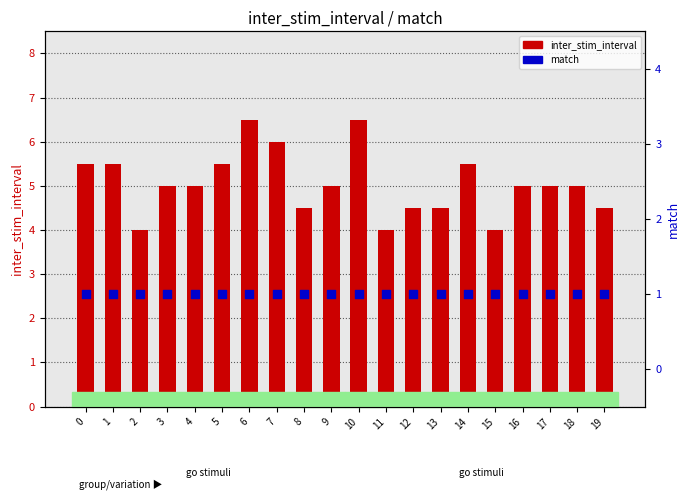

What are all the series names shown in the legend?

inter_stim_interval, match